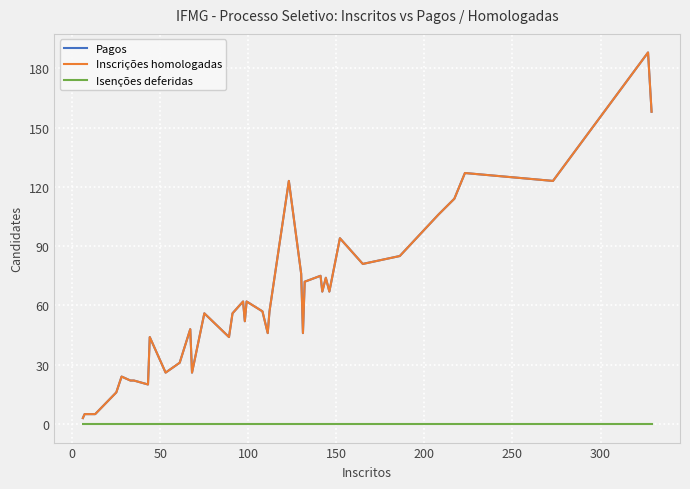

True or false: Isenções deferidas and Inscrições homologadas intersect in this chart.

False